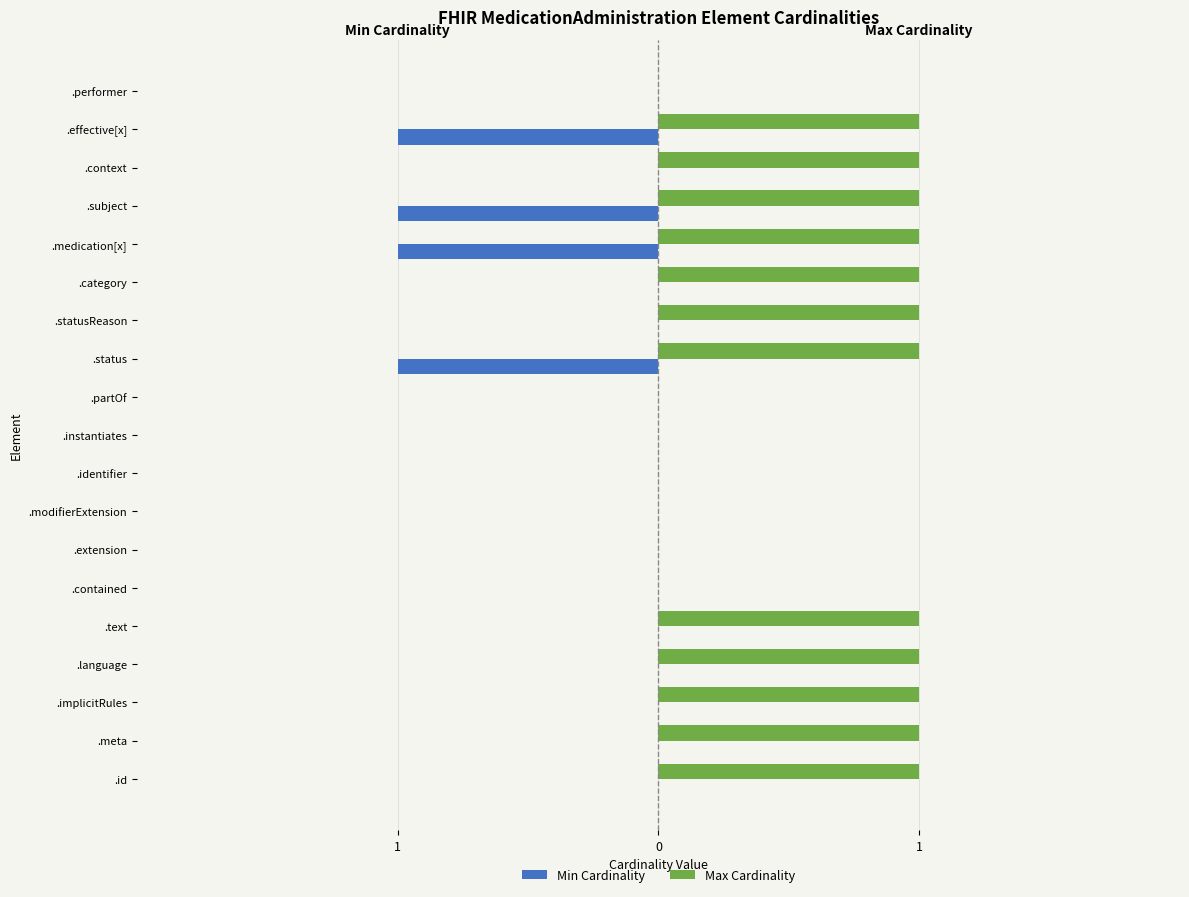

What are all the series names shown in the legend?

Min Cardinality, Max Cardinality